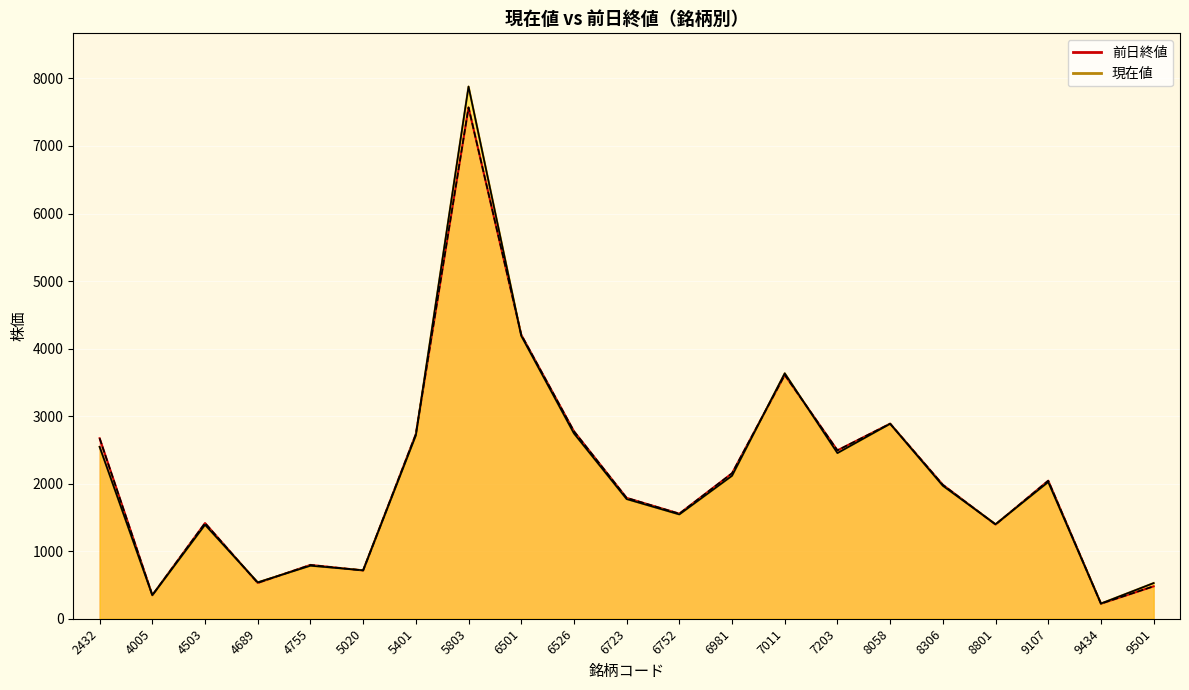

Which series has the largest range (max minus min)?

現在値